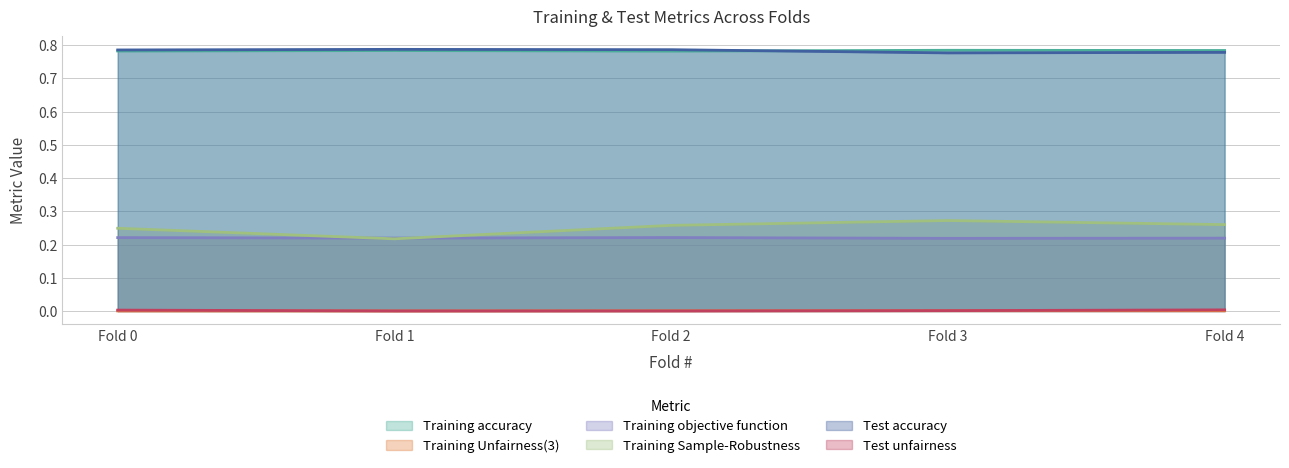

Is it true that Training Sample-Robustness equals 0.1 at Fold 4?

False